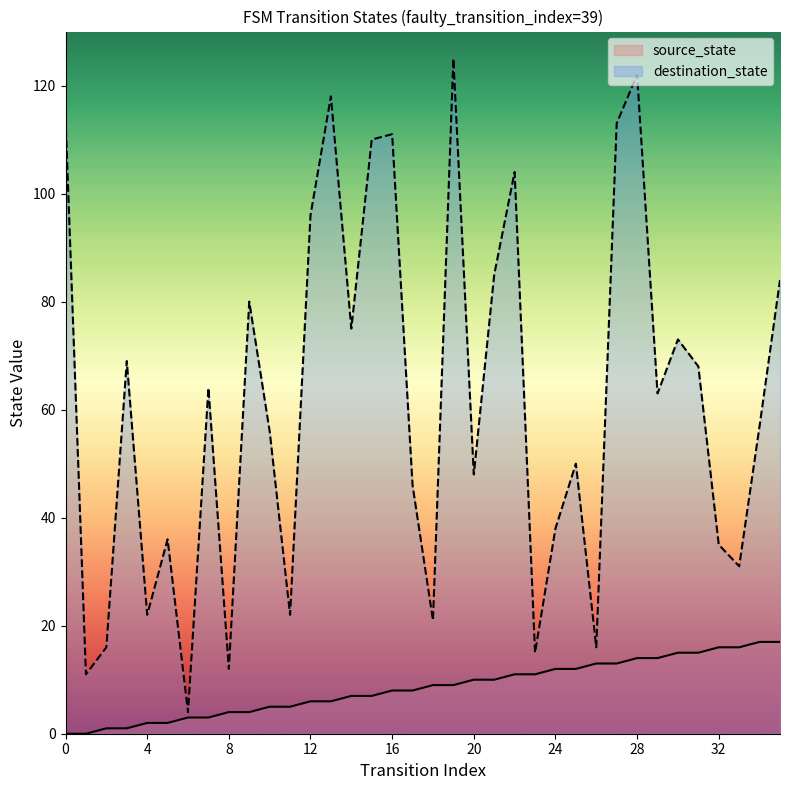

What is the total value across all series at 4?

24